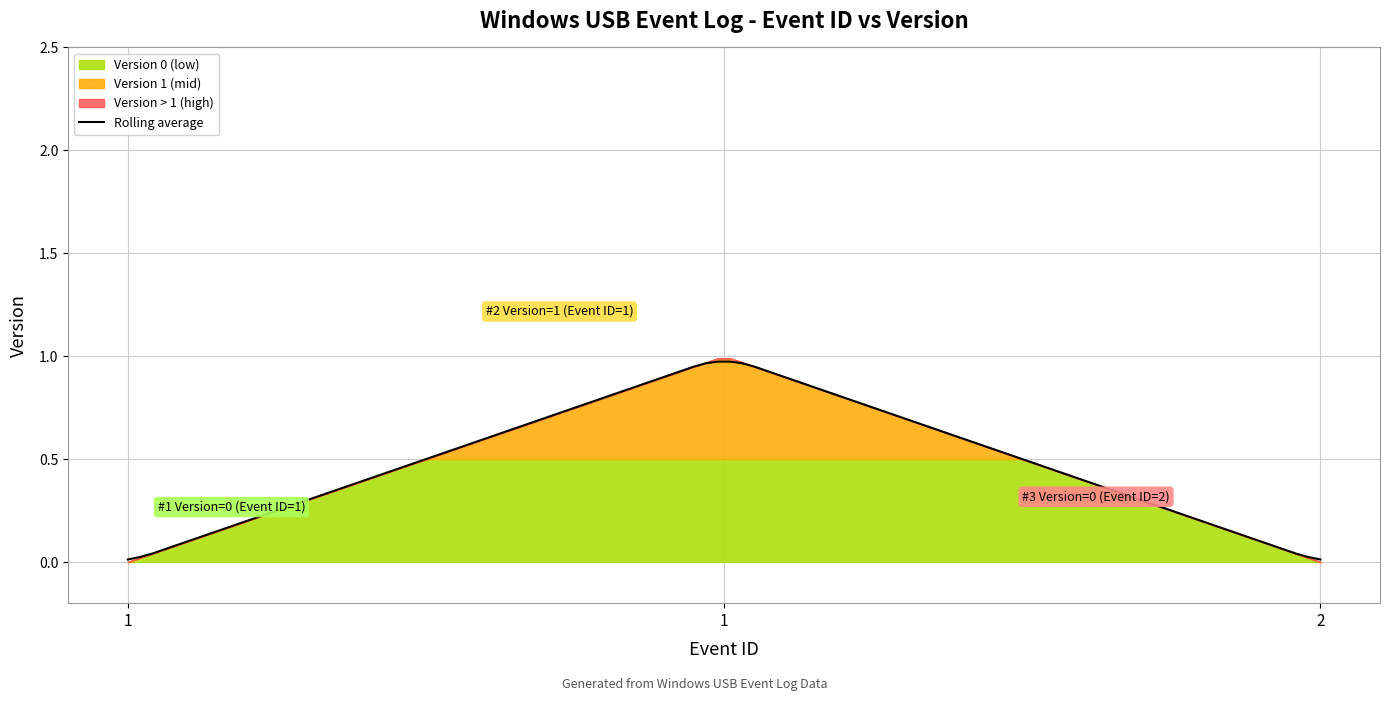

The chart shows a value of 1 at 1. True or false?

False